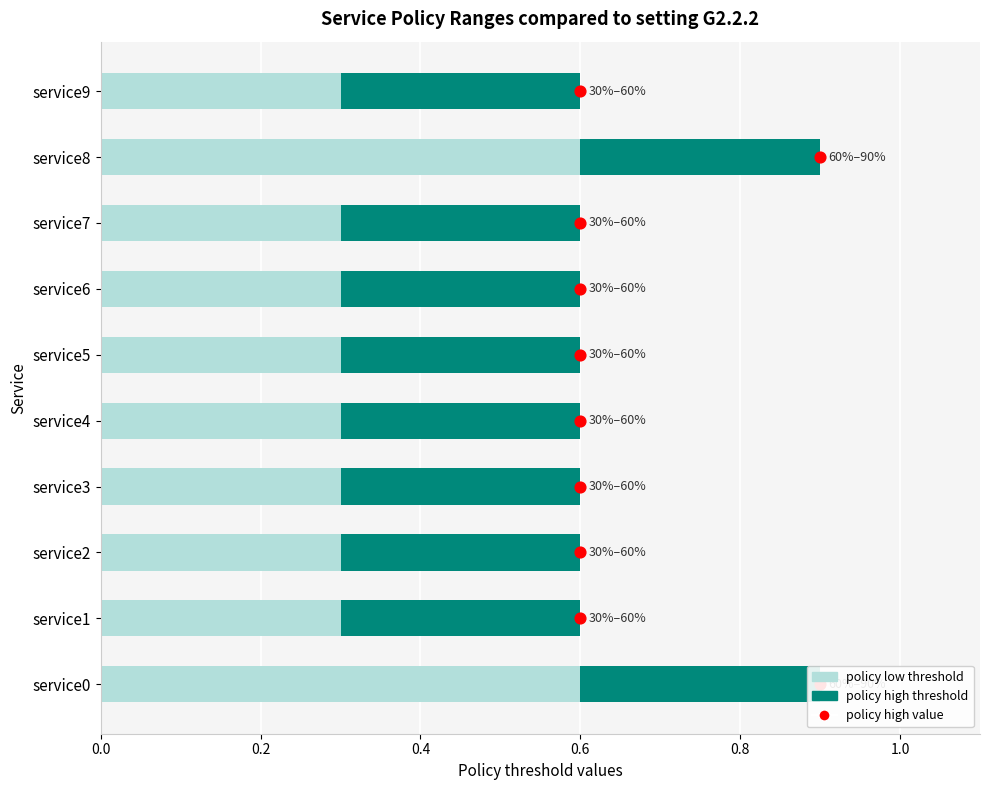

Is the value of policy high value at 0.6 greater than the value of policy low threshold at 7?

Yes